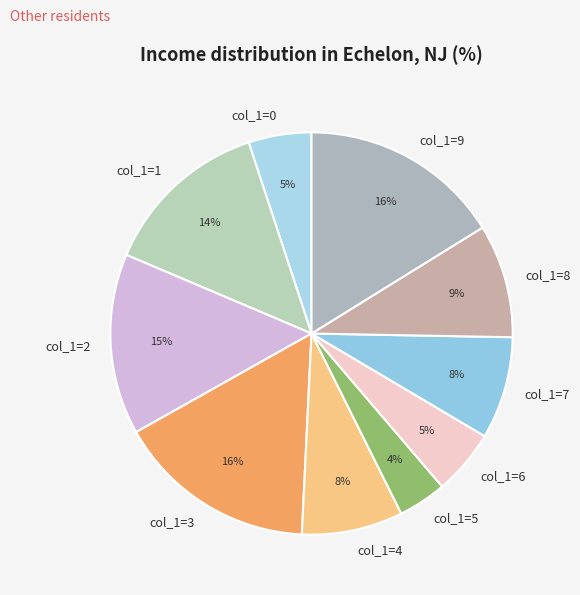

Does any single category account for the majority?

No